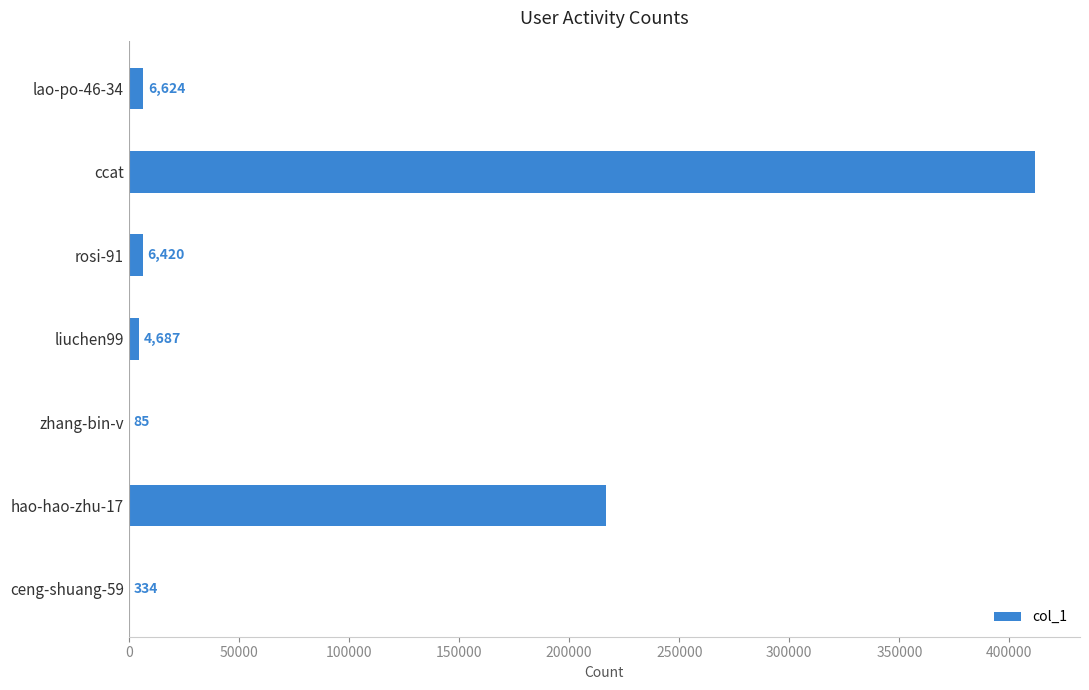

What is the sum of all values?

646378